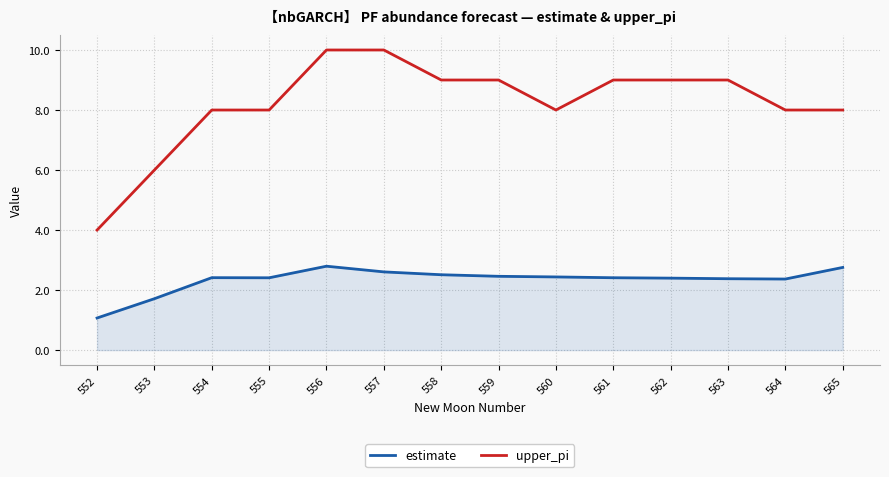

Which series has the largest total across all categories?

upper_pi